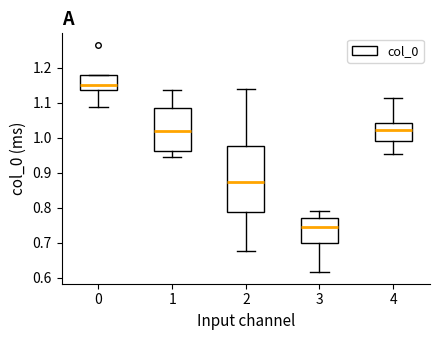

Reading left to right, read every box against the y-axis: the position of its median line, the range the box covers, and the ends of its whiskers. The values are not printed on the chart, so give them approximately, as read against the axis.

0: median 1.15, box 1.13 to 1.18, whiskers 1.09 to 1.18
1: median 1.02, box 0.96 to 1.09, whiskers 0.94 to 1.14
2: median 0.87, box 0.79 to 0.98, whiskers 0.68 to 1.14
3: median 0.74, box 0.70 to 0.77, whiskers 0.62 to 0.79
4: median 1.02, box 0.99 to 1.04, whiskers 0.95 to 1.11